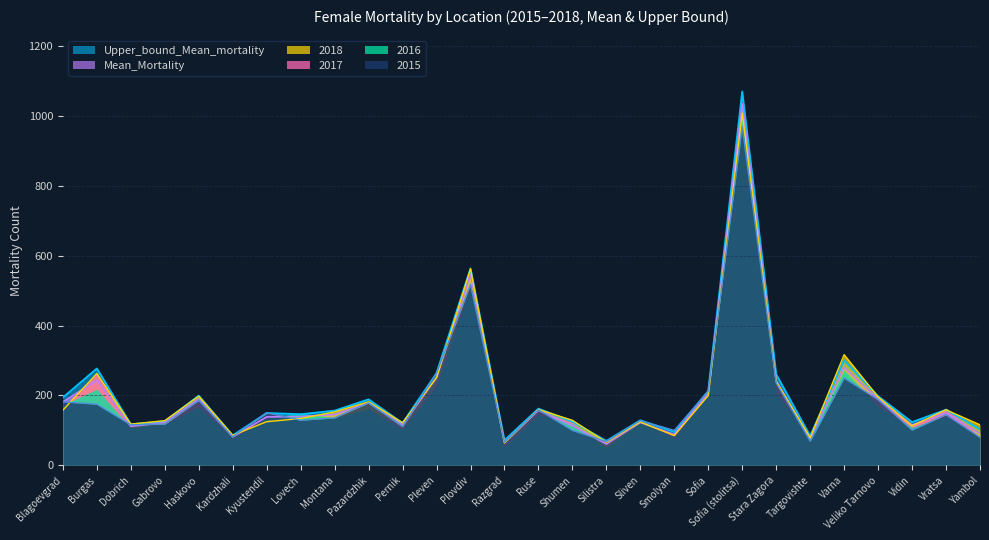

In 2018, how many points are higher than both neighbors (excluding endpoints)?

9